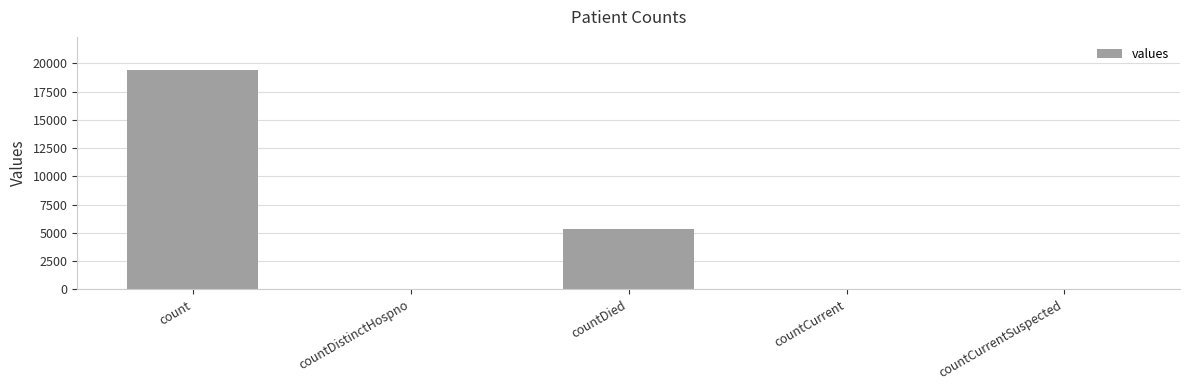

What is the ratio of the value at countCurrent to the value at countDistinctHospno?

1.6